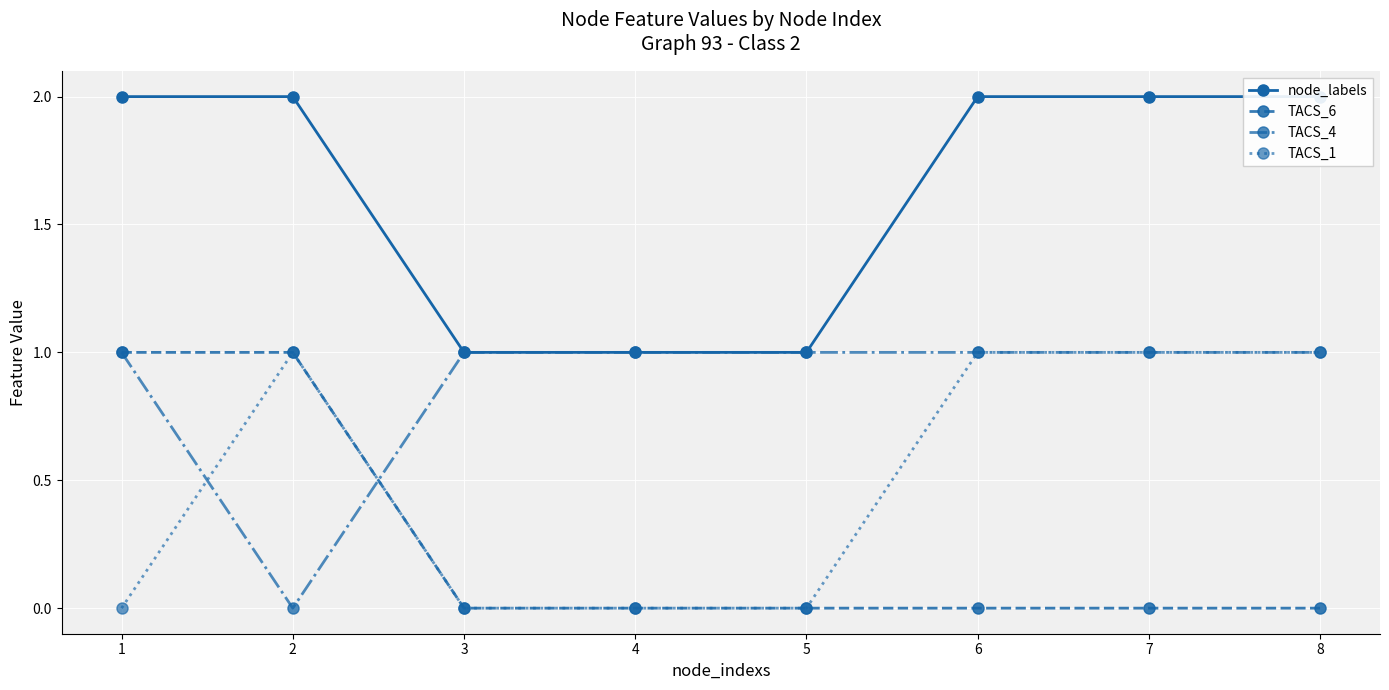

At which category is the sum across all series the highest?

1